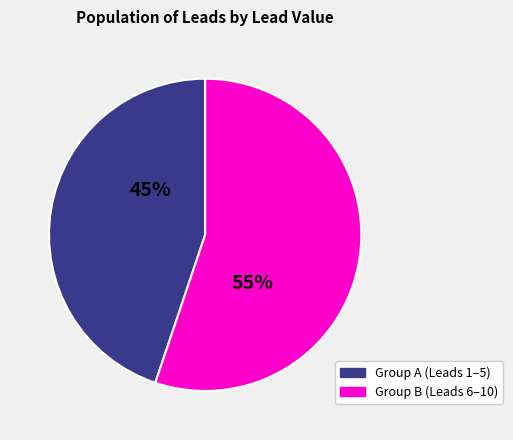

Does any single category account for the majority?

Yes